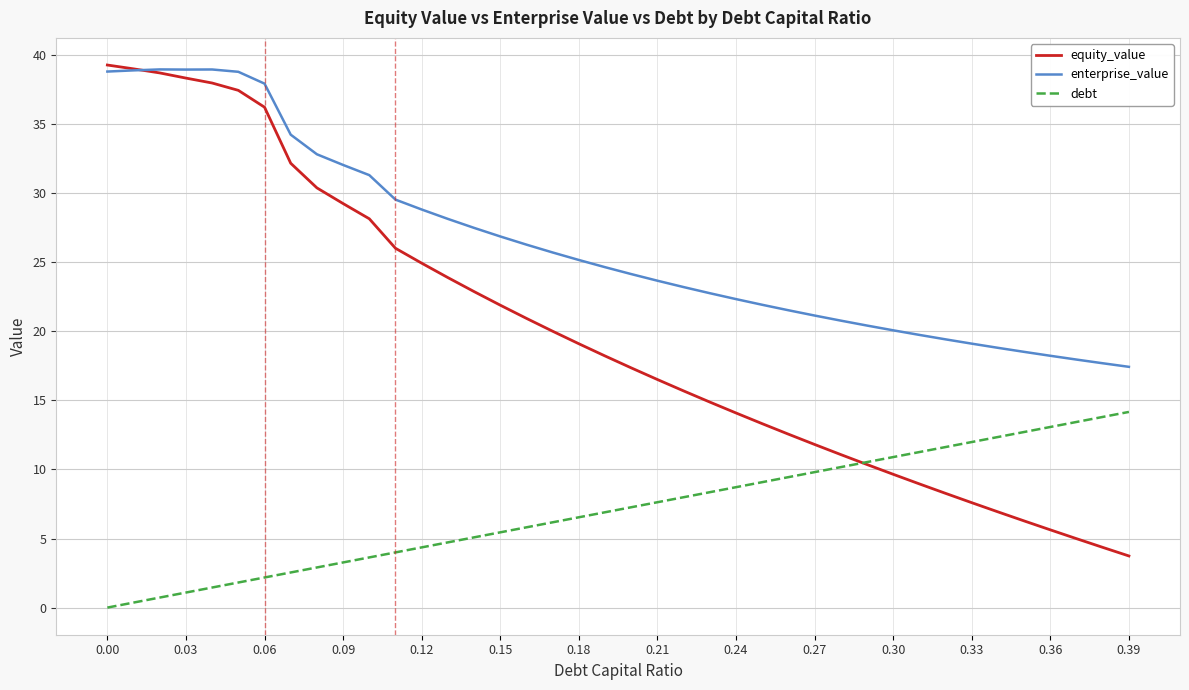

Rank the series by their average value, from lowest to highest.

debt, equity_value, enterprise_value